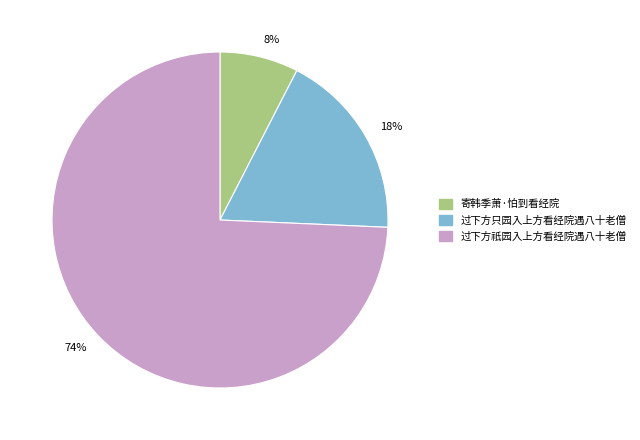

Approximately how many times larger is the value at 74% compared to 18%?

4.1